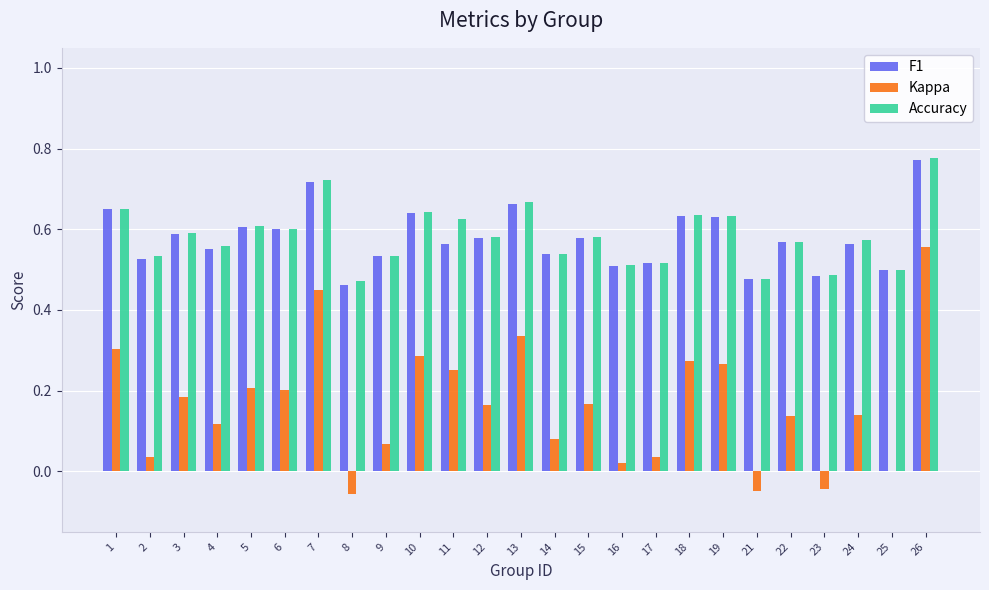

Between 1 and 22, which series saw the biggest shift?

Kappa